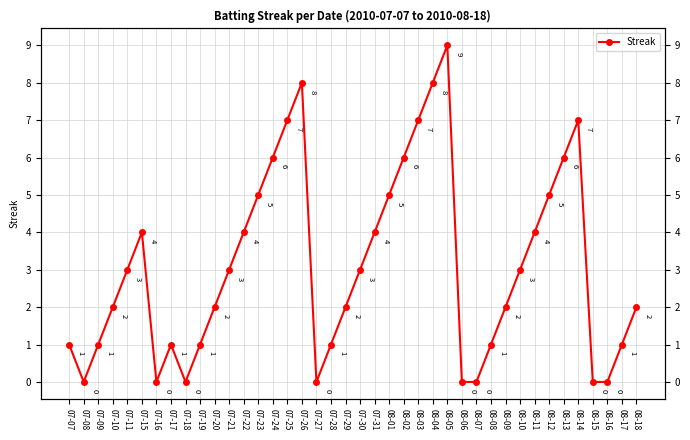

What is the change in value from 08-04 to 08-11?

-4